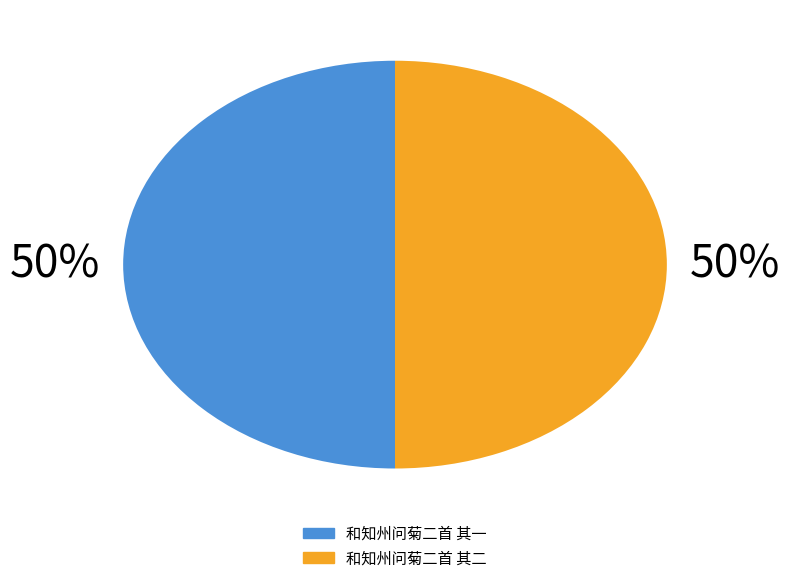

What percentage is the 和知州问菊二首 其二 slice, to the nearest percent?

50%